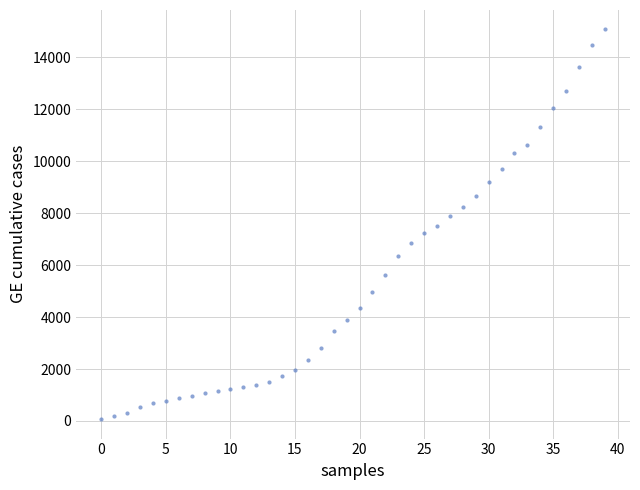

What is the range of Y values (max minus min)?

15005